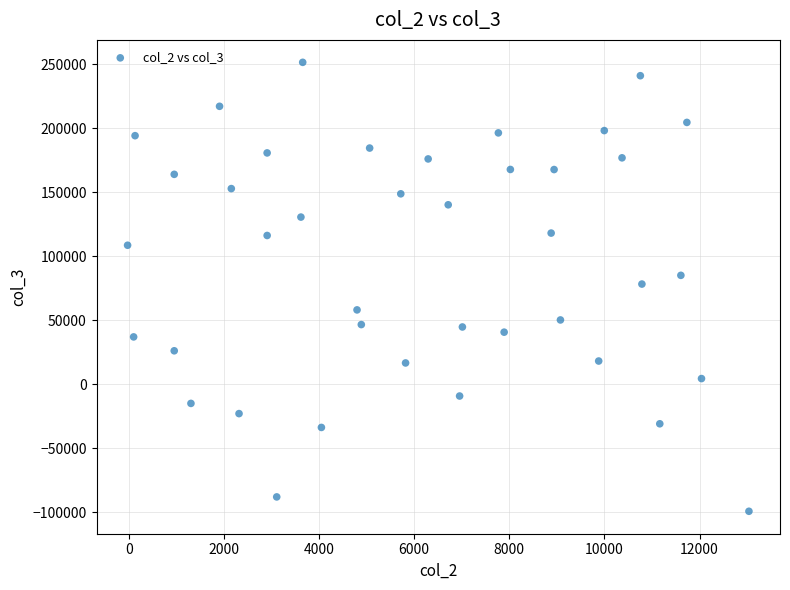

What is the range of Y values (max minus min)?

350928.4